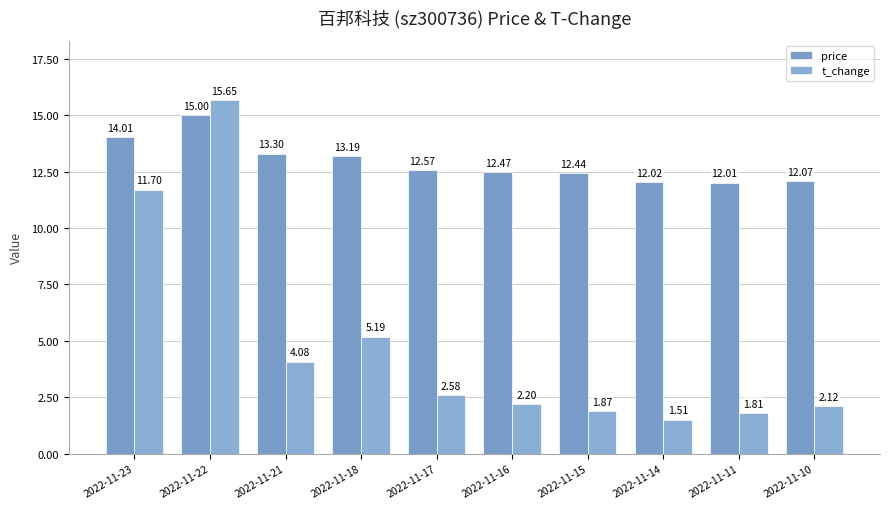

What is the difference between the maximum and second lowest values in the t_change series?

13.8